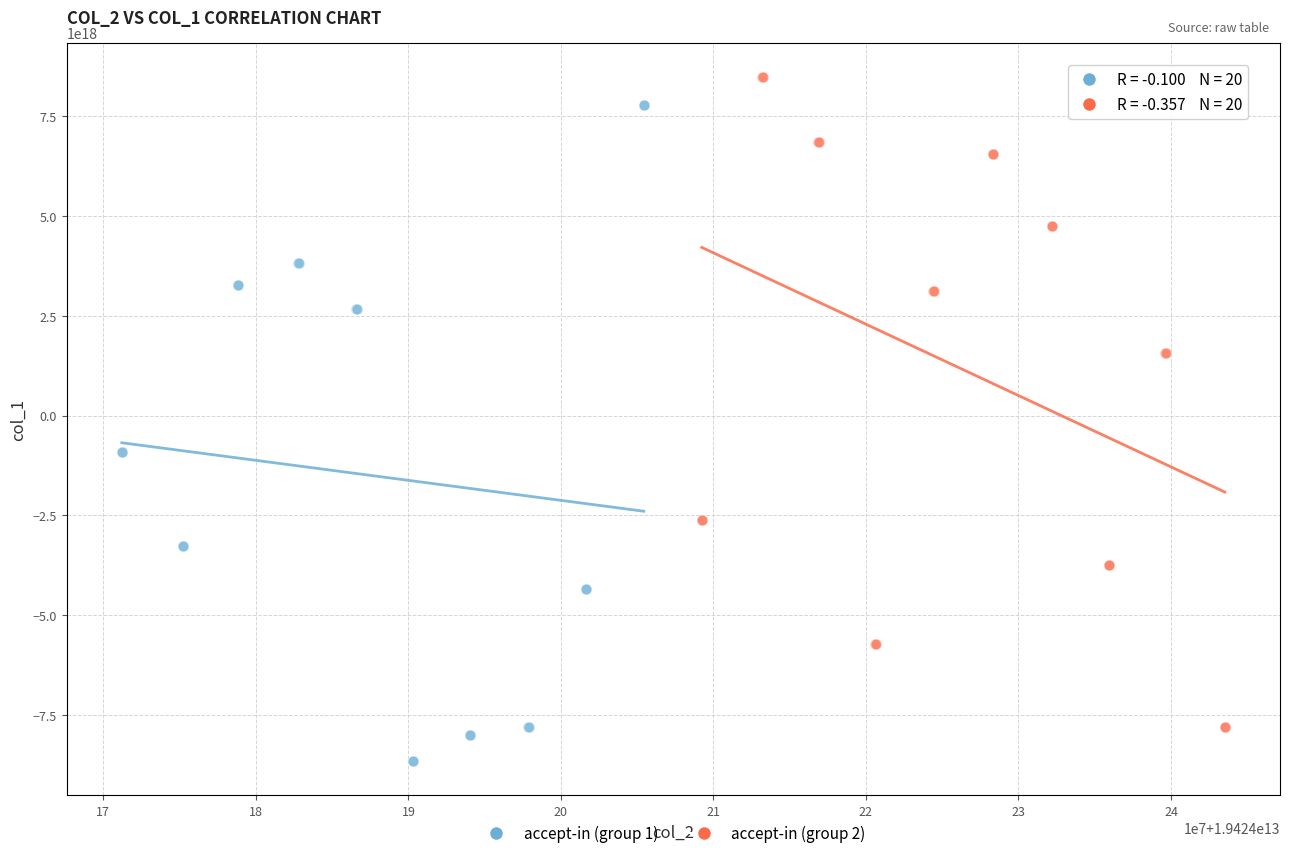

Which series reaches the minimum Y coordinate?

accept-in (group 1)